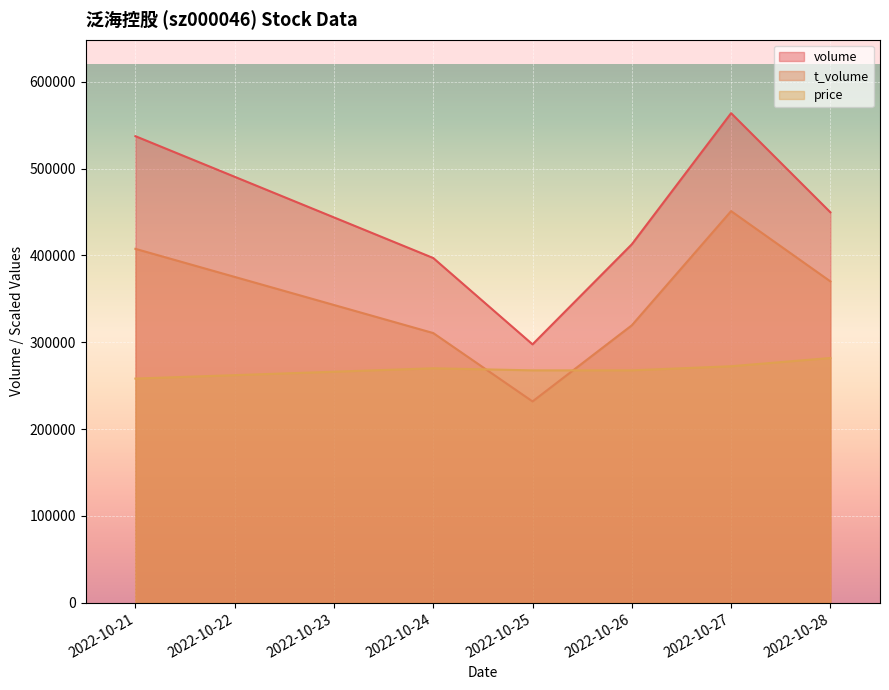

True or false: price has a value of 338195.5 at 2022-10-21.

False